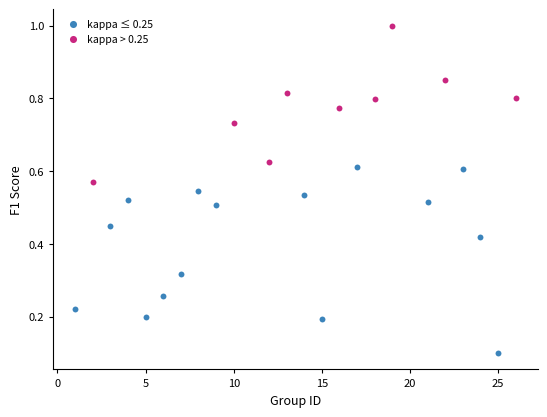

Which series reaches the maximum Y coordinate?

kappa > 0.25